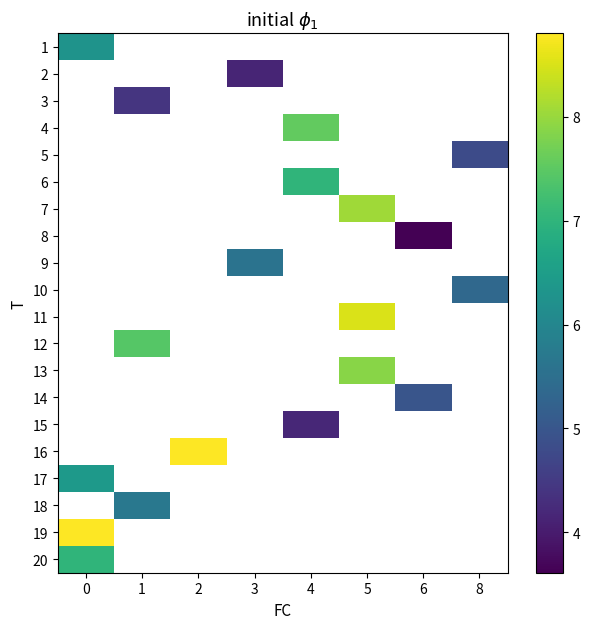

What is the maximum value shown in the chart?

8.8